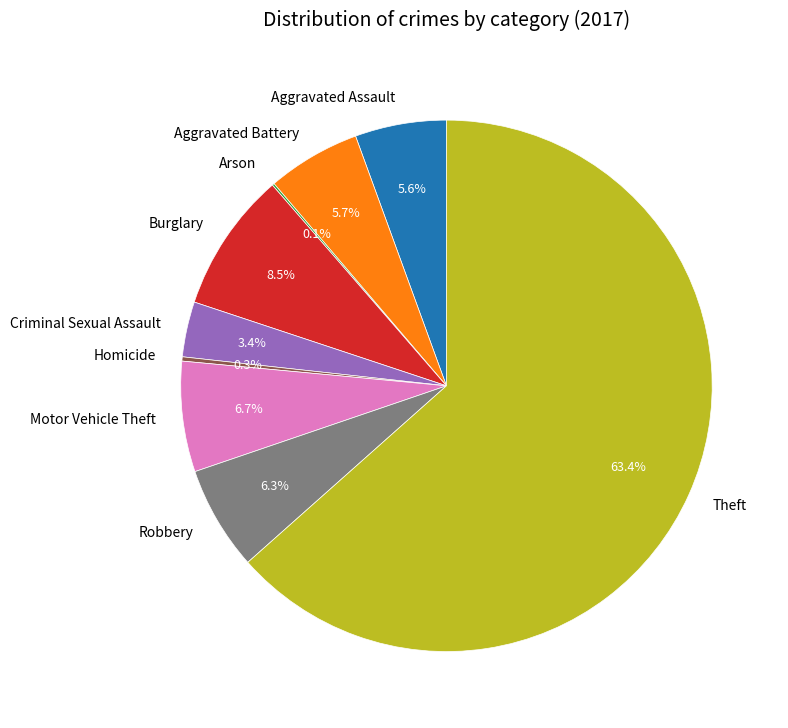

Is the sum of Motor Vehicle Theft and Aggravated Battery greater than half?

No